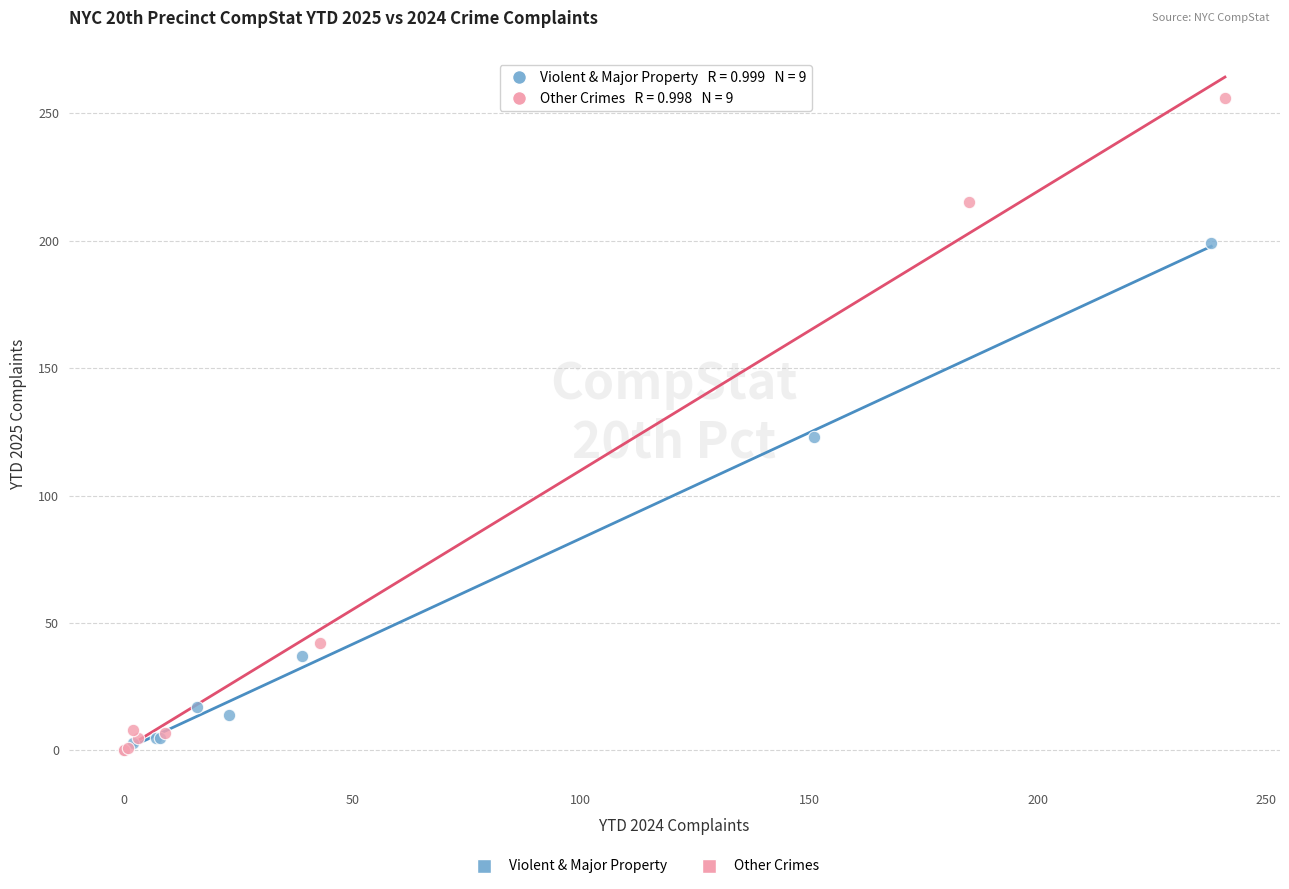

Which series has the largest Y range (max minus min)?

Other Crimes